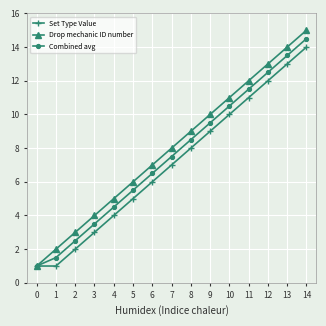

What is the difference between the maximum and minimum values in the Drop mechanic ID number series?

14.0